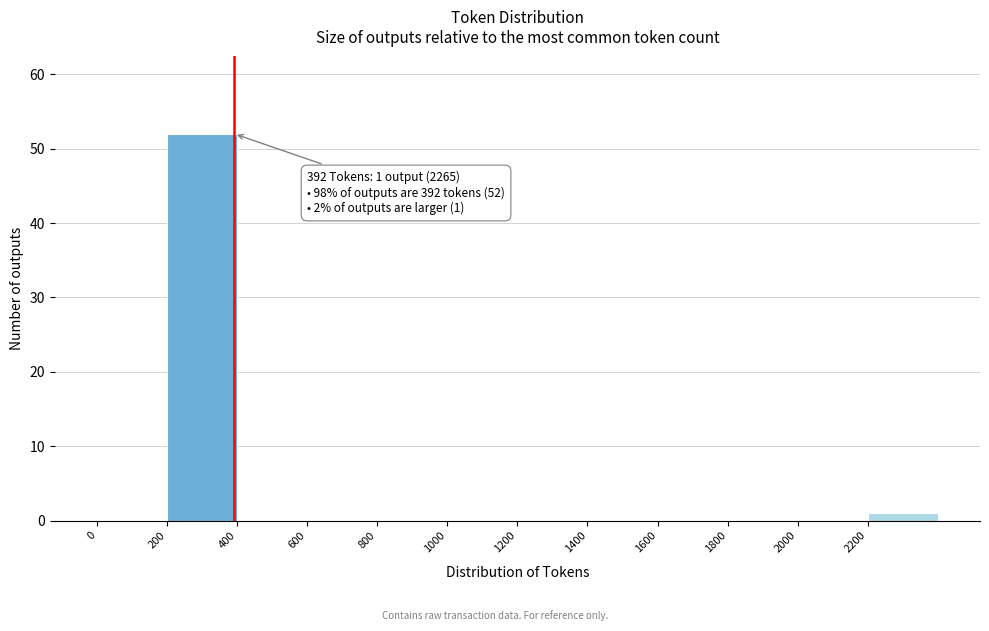

Which range on the x-axis has the tallest bar?

200 to 400